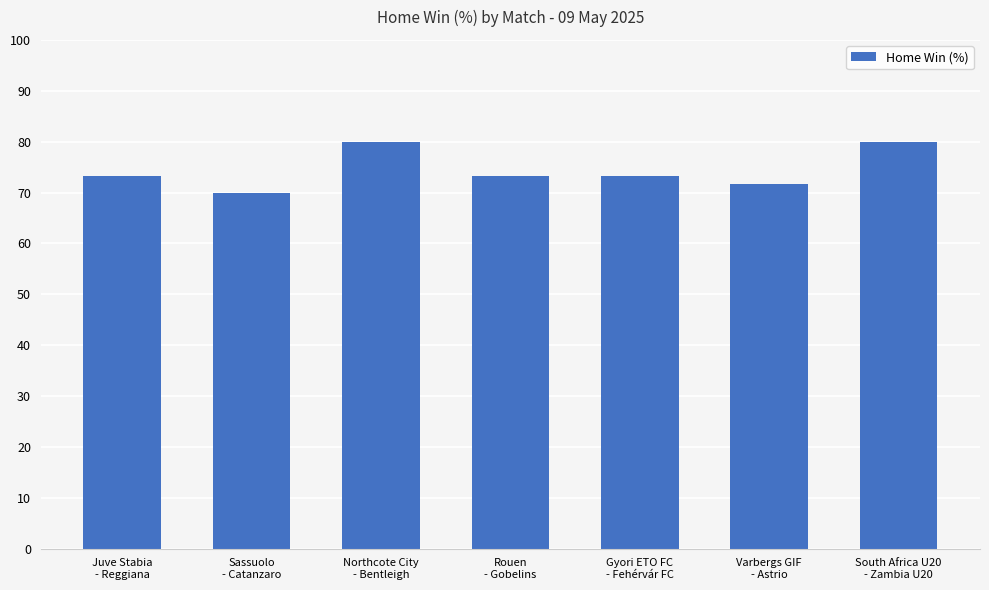

What is the smallest value displayed?

70.0